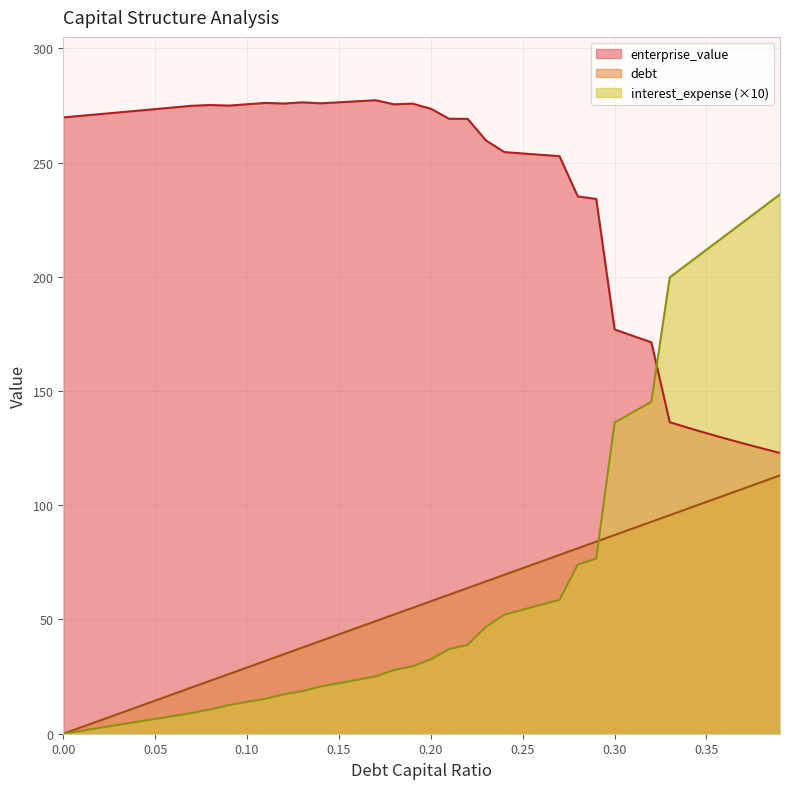

True or false: enterprise_value has more than 2 interior local peaks.

True